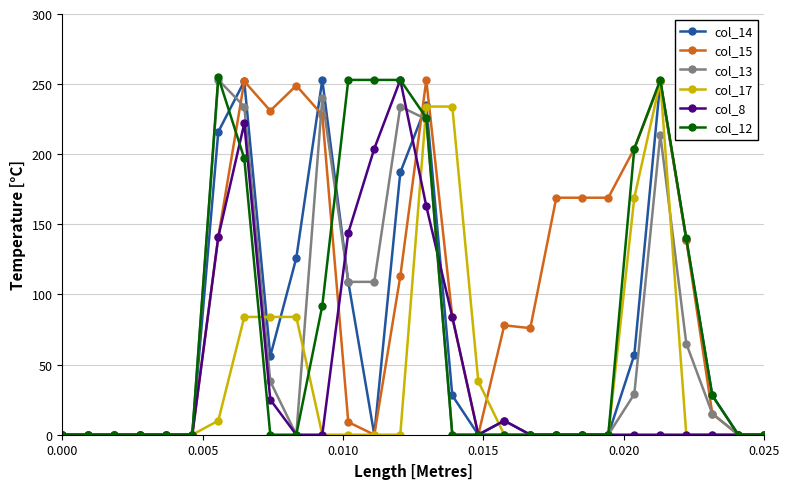

What is the greatest value displayed?

255